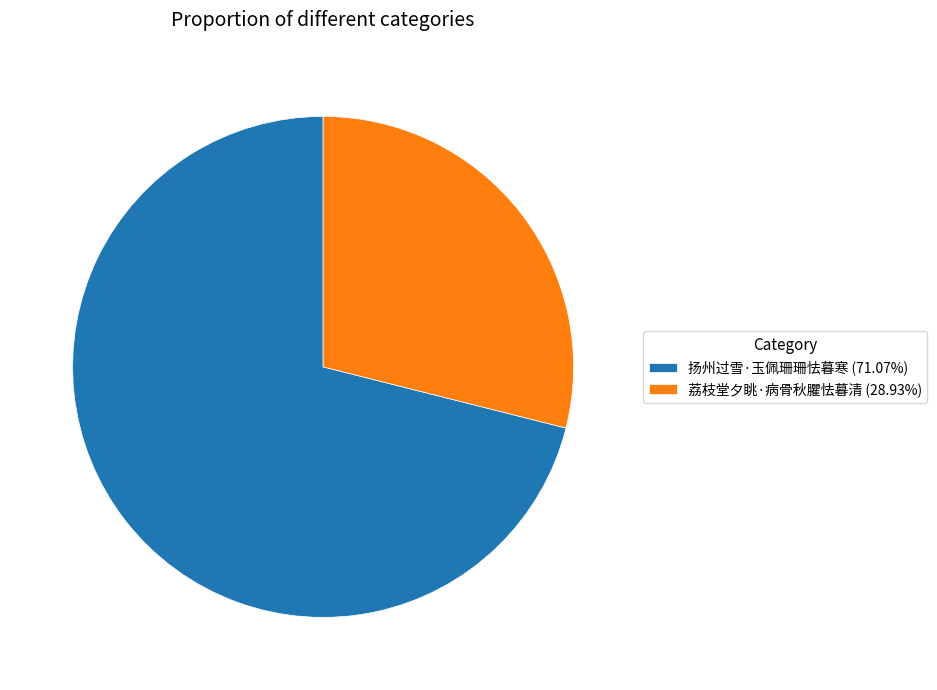

Approximately how many times larger is the value at 荔枝堂夕眺·病骨秋臞怯暮清 compared to 扬州过雪·玉佩珊珊怯暮寒?

0.4